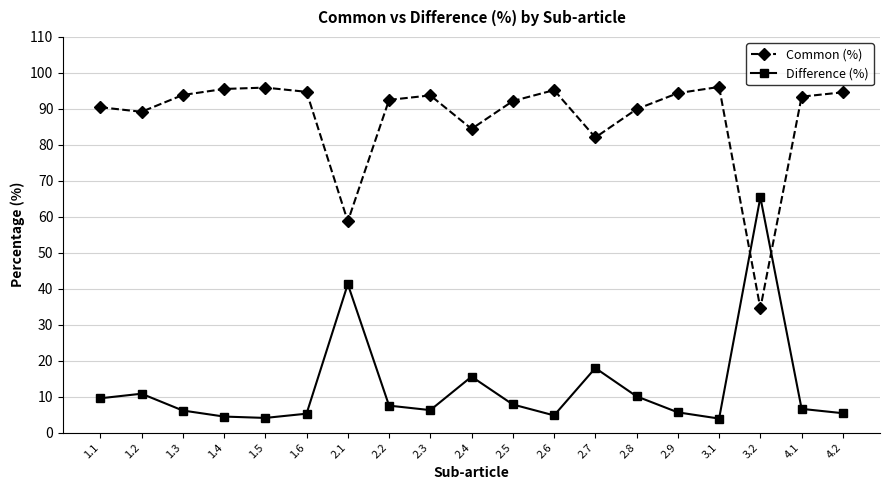

Which series has the largest total across all categories?

Common (%)